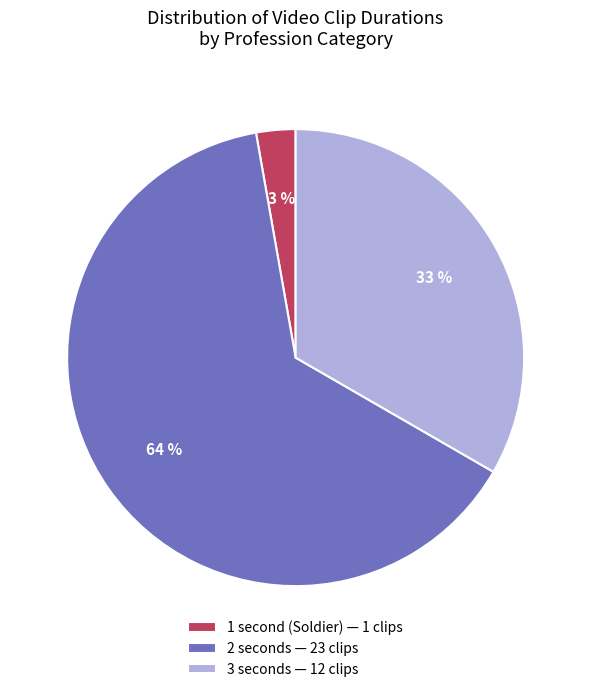

Is there a majority slice in this chart?

Yes